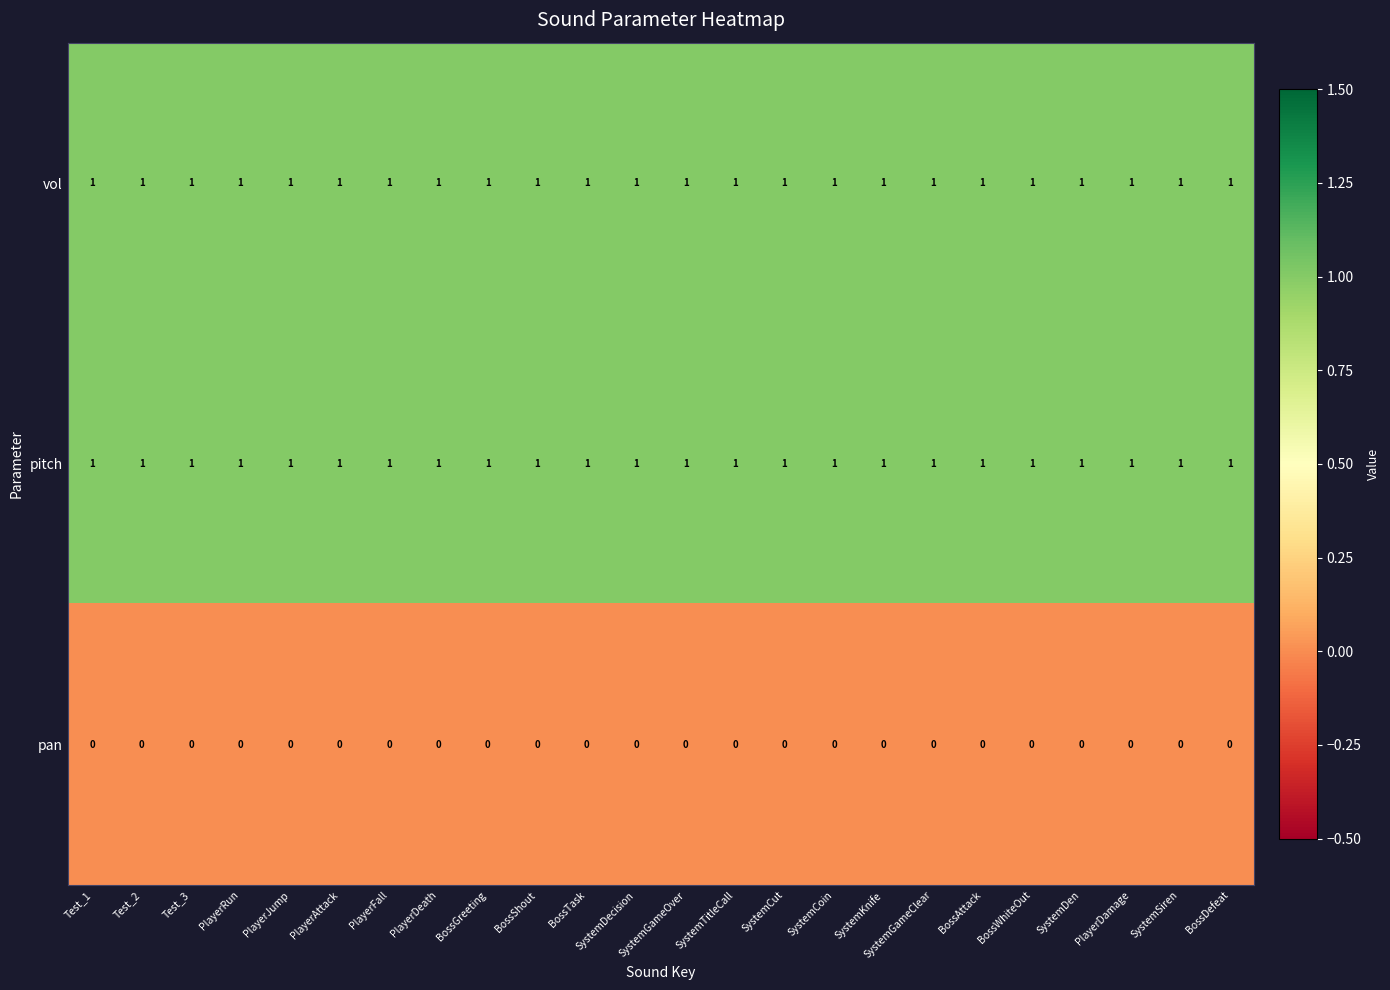

Is it true that pitch equals 1 at SystemKnife?

True